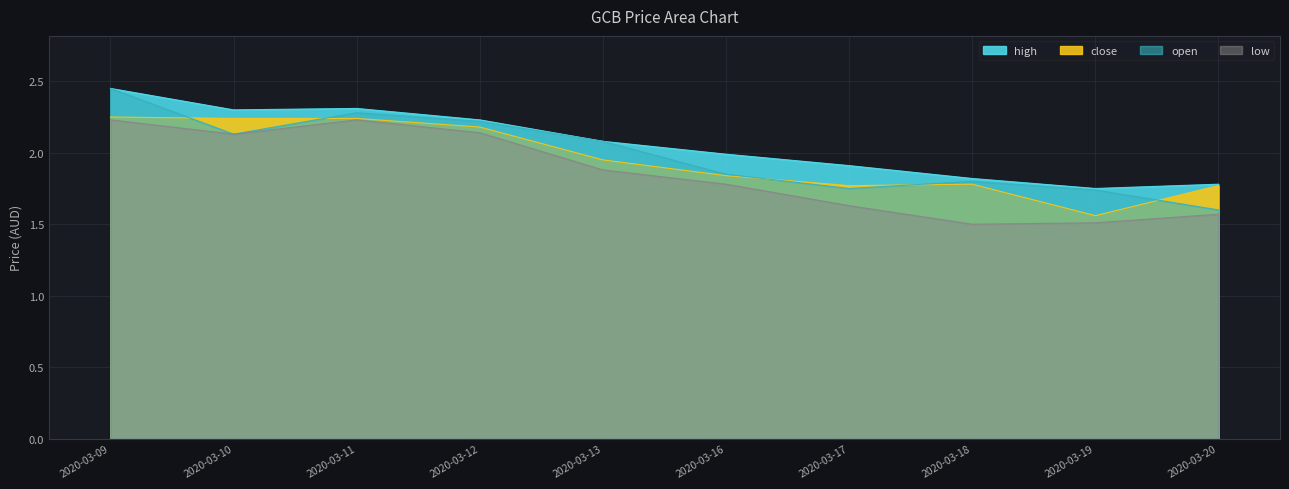

True or false: open and low cross at least once.

False